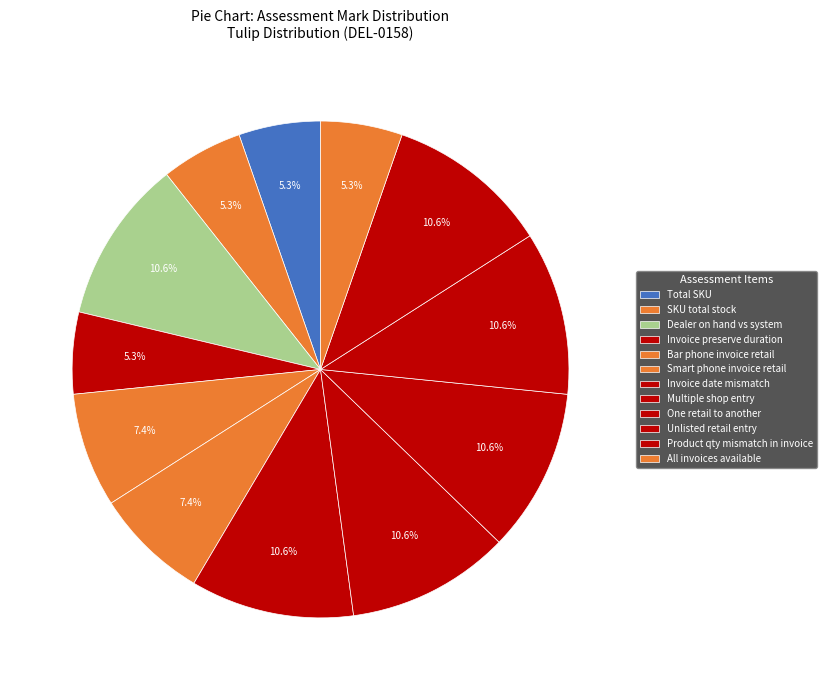

Does any single category account for the majority?

No